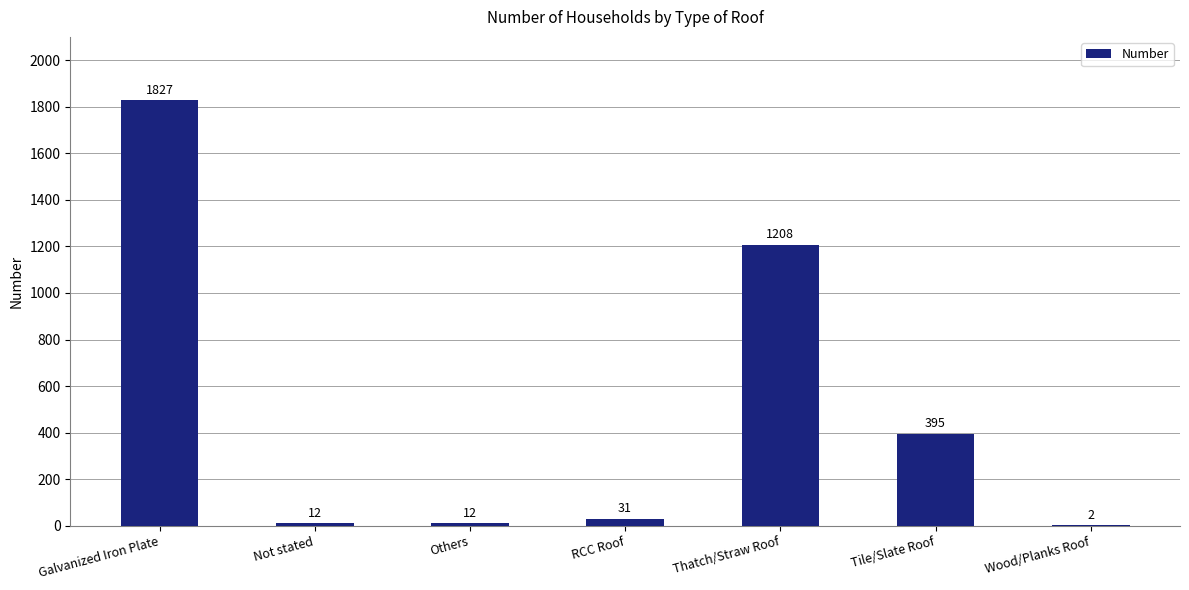

Are the bars horizontal?

No